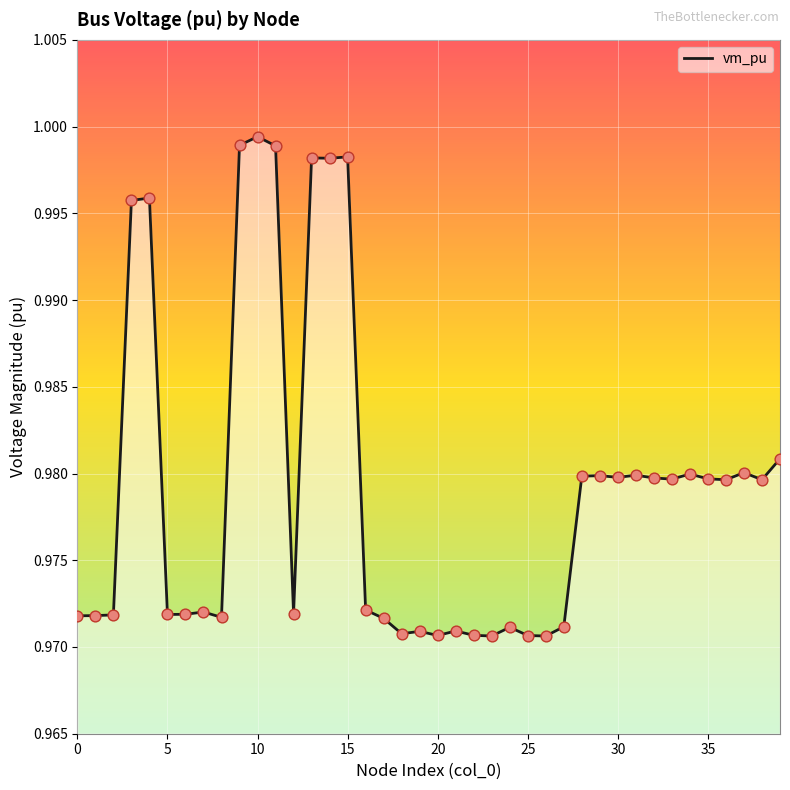

Does the chart have visible grid lines?

Yes